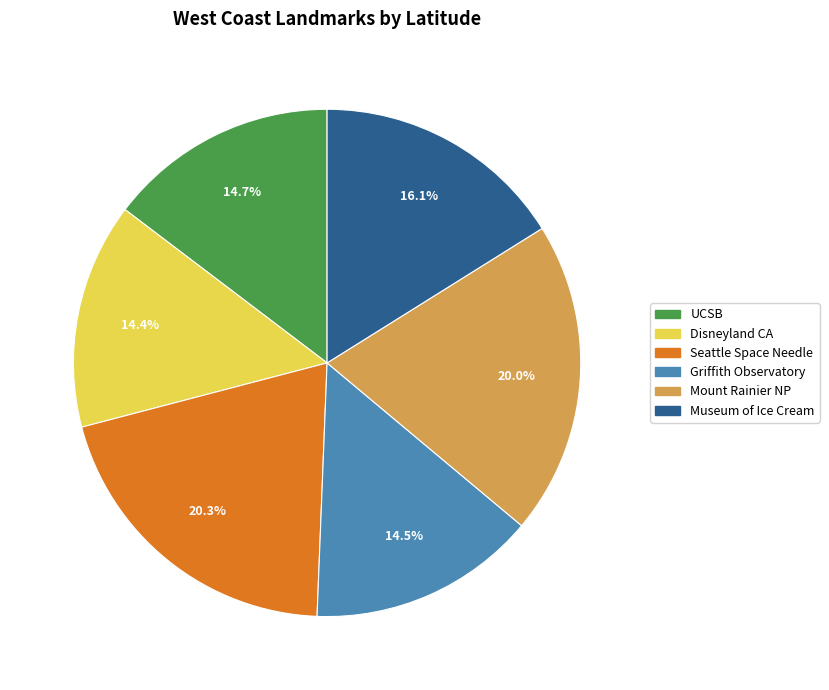

Combined, do Seattle Space Needle and Museum of Ice Cream account for over 50%?

No